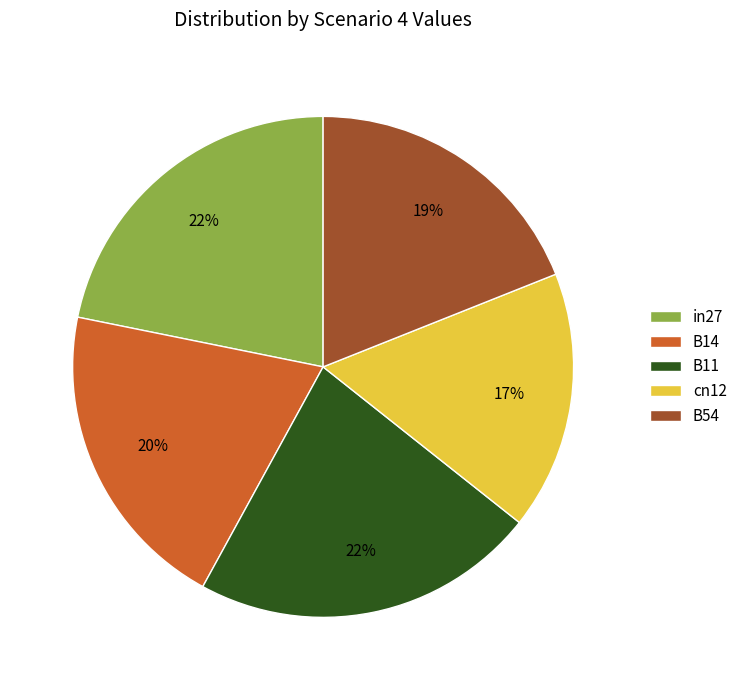

How many slices are in this pie chart?

5